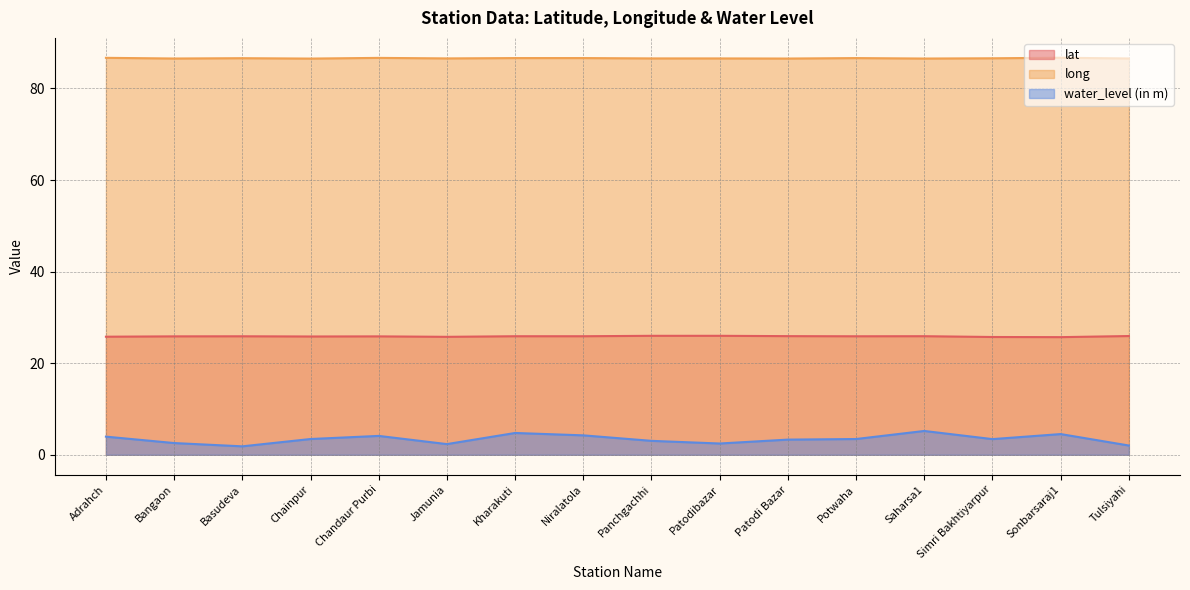

Does the chart display data point markers on the line(s)?

No